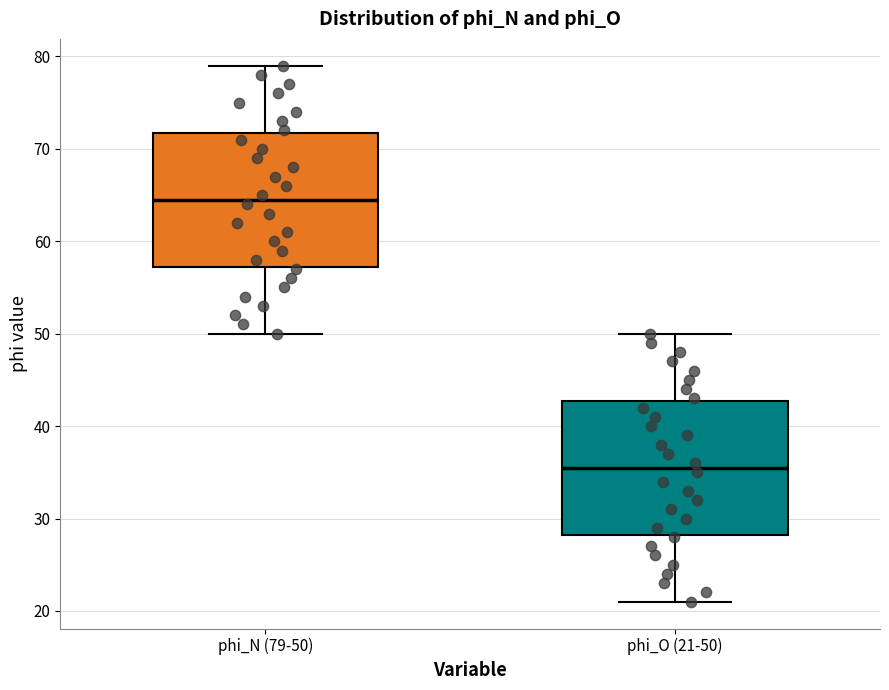

Reading left to right, read every box against the y-axis: the position of its median line, the range the box covers, and the ends of its whiskers. The values are not printed on the chart, so give them approximately, as read against the axis.

phi_N (79-50): median 65, box 57 to 72, whiskers 50 to 79
phi_O (21-50): median 36, box 28 to 43, whiskers 21 to 50